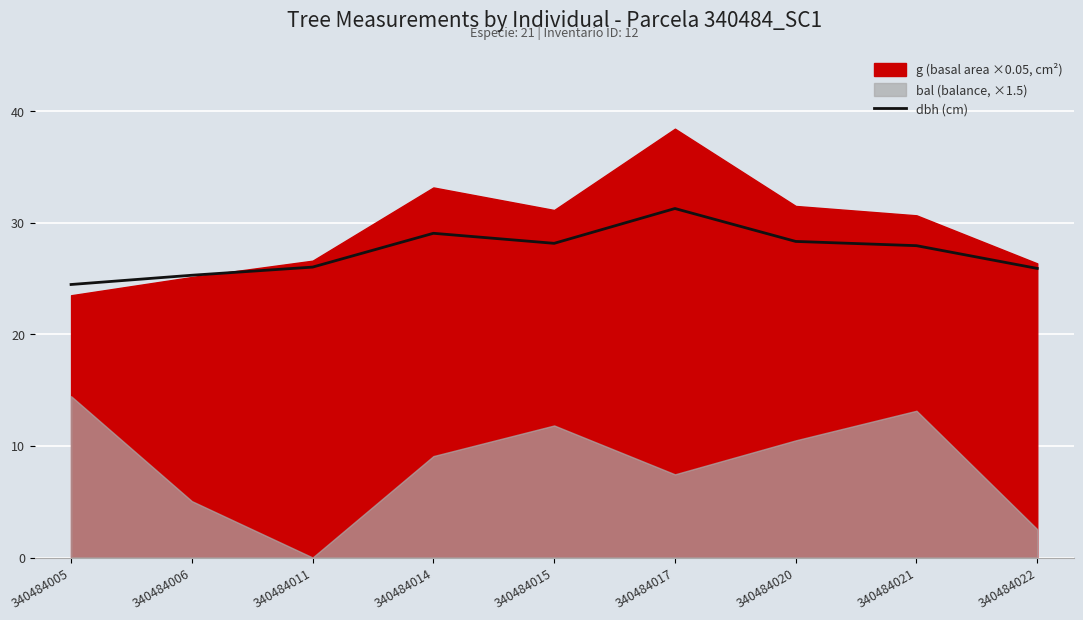

Reading left to right, list all the values displayed in this chart.

24.5	25.3	26.0	29.1	28.2	31.3	28.3	27.9	25.9